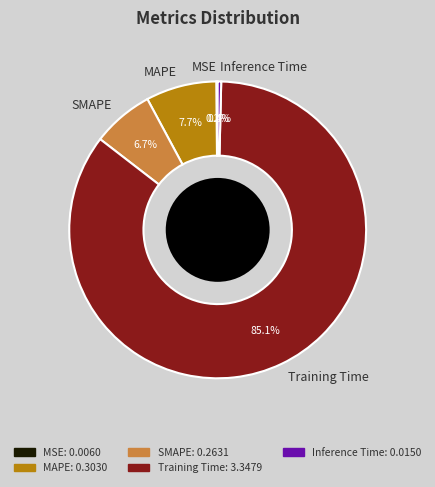

Combined, what portion of the pie is Inference Time and SMAPE?

7.1%